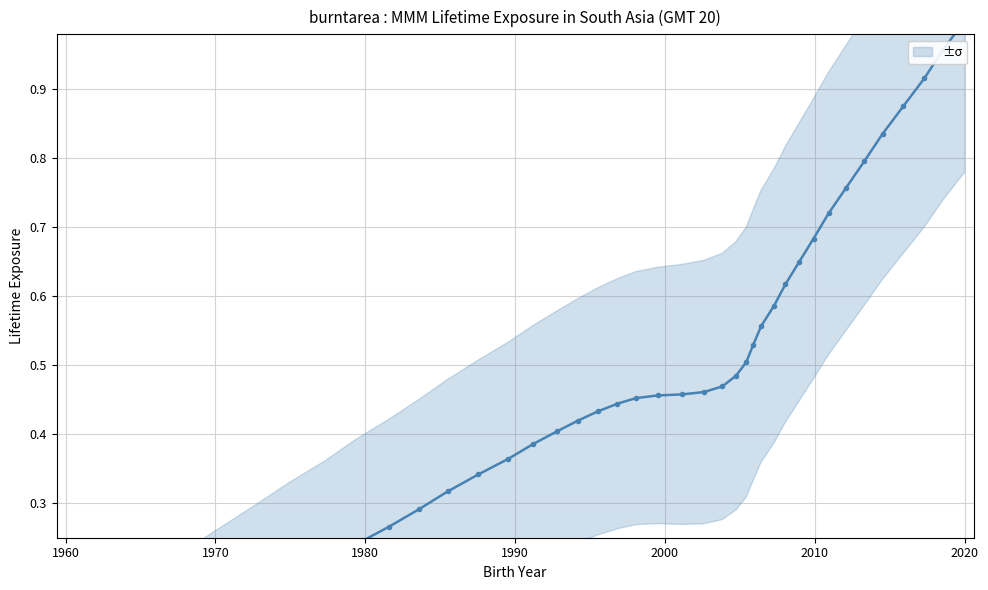

What is the average value?

0.5